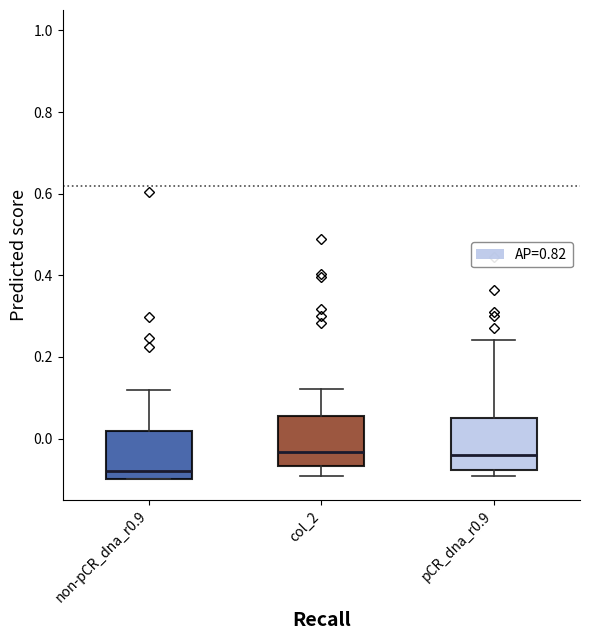

Reading left to right, read every box against the y-axis: the position of its median line, the range the box covers, and the ends of its whiskers. The values are not printed on the chart, so give them approximately, as read against the axis.

non-pCR_dna_r0.9: median -0.08, box -0.10 to 0.02, whiskers -0.10 to 0.12
col_2: median -0.04, box -0.06 to 0.06, whiskers -0.10 to 0.12
pCR_dna_r0.9: median -0.04, box -0.08 to 0.06, whiskers -0.10 to 0.24